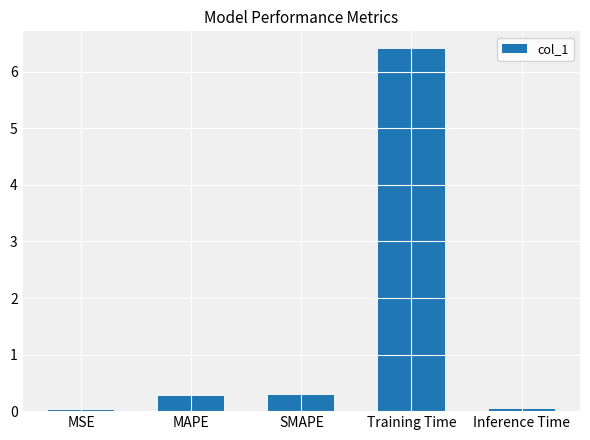

Are the bars grouped side by side (vs. stacked)?

No